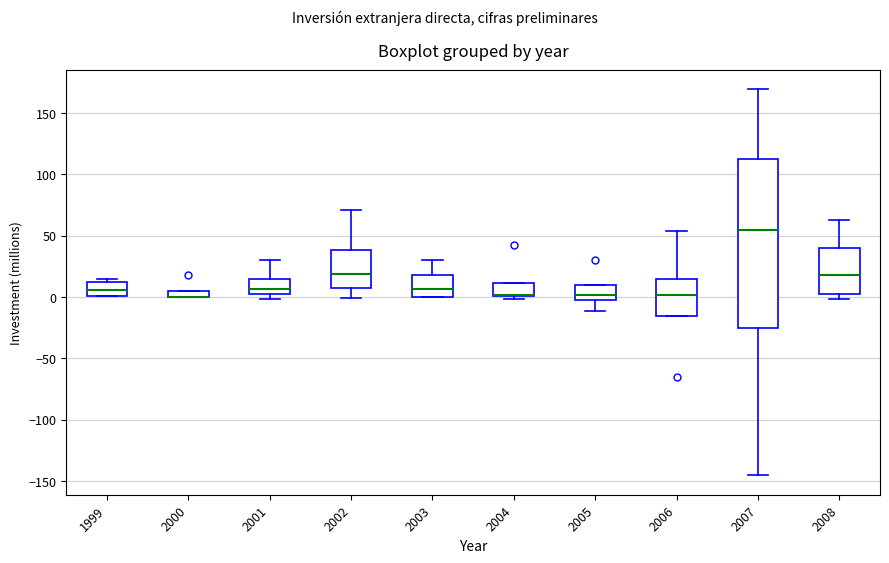

Comparing the boxes themselves (not the whiskers), which one is the tallest?

2007